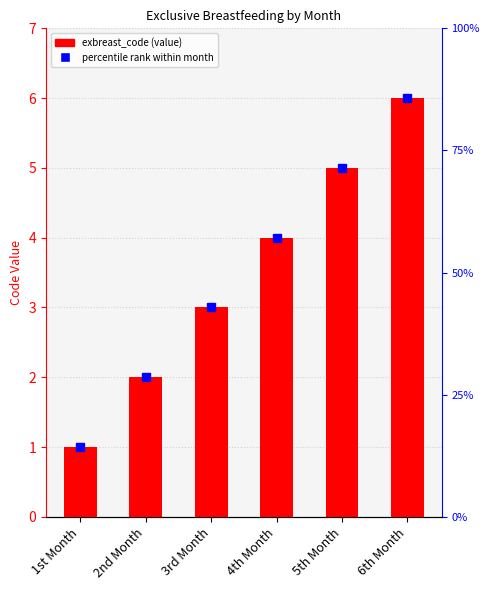

Reading left to right, what are all the values shown in this chart?

1st Month=1	2nd Month=2	3rd Month=3	4th Month=4	5th Month=5	6th Month=6